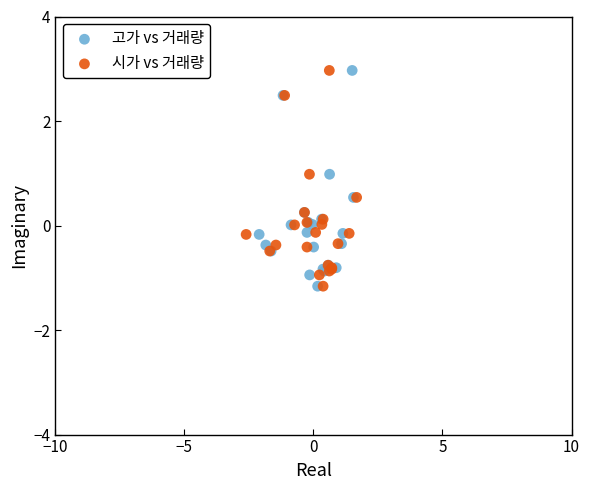

What are all the series names shown in the legend?

고가 vs 거래량, 시가 vs 거래량